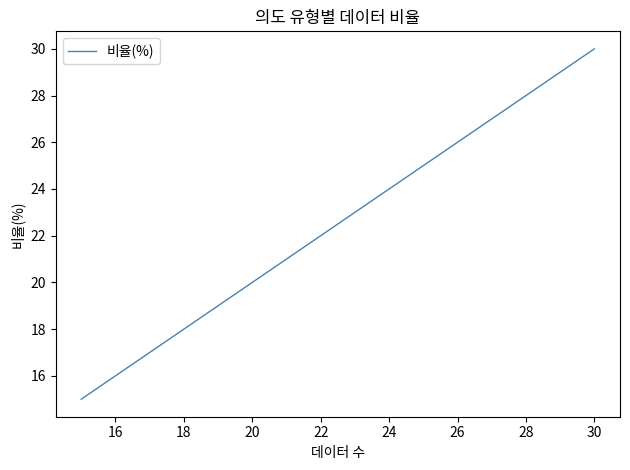

What is the sum of all values?

100